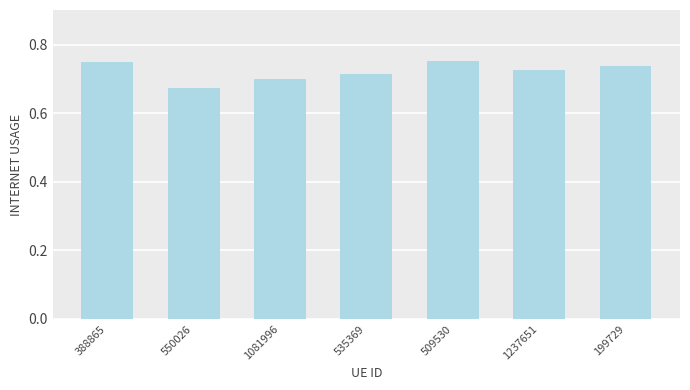

What position from the right is 509530?

3